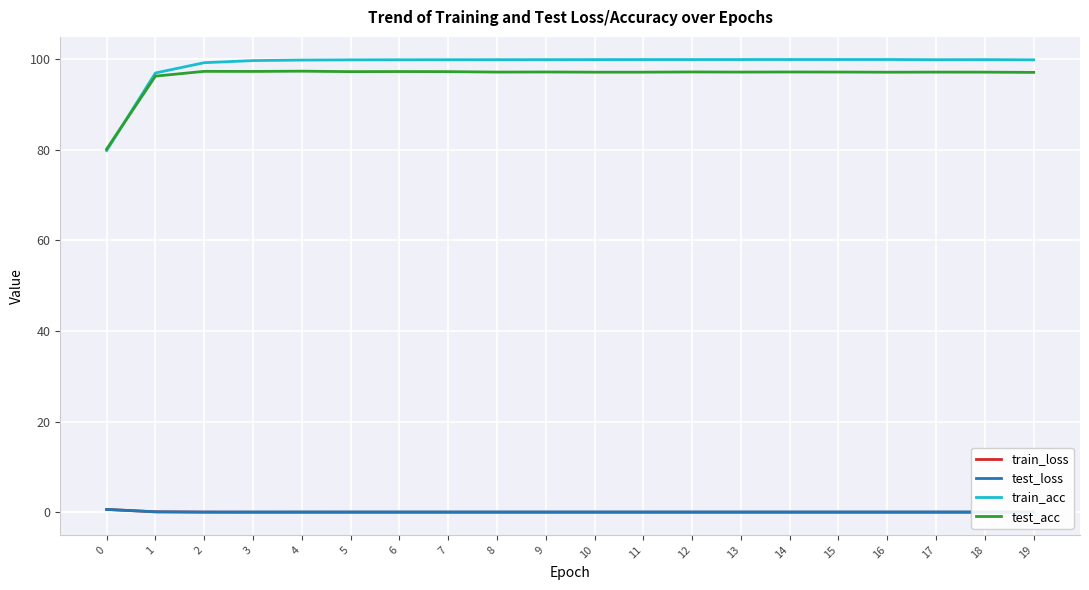

Which series has the largest range (max minus min)?

train_acc